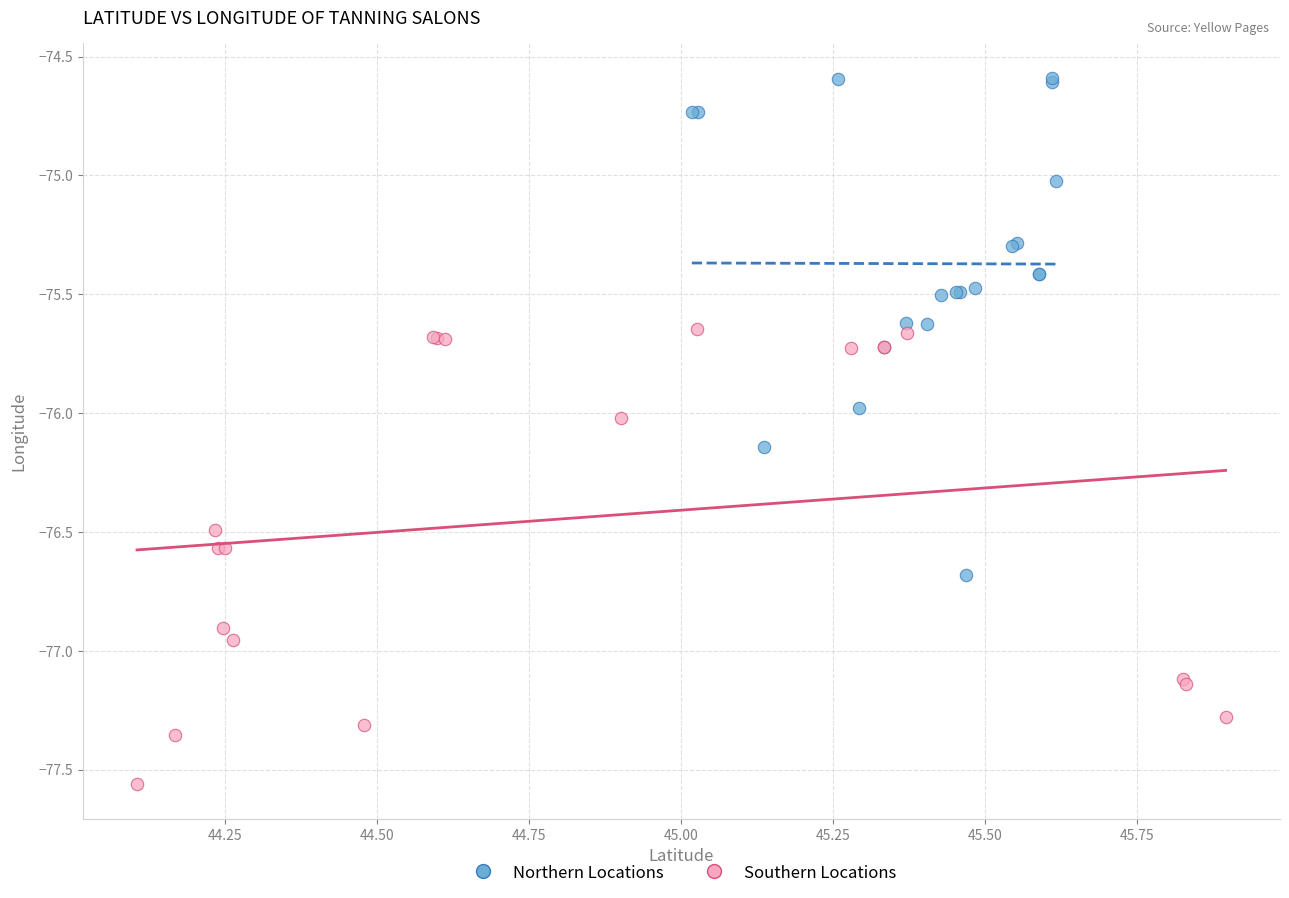

Which series reaches the maximum Y coordinate?

Northern Locations